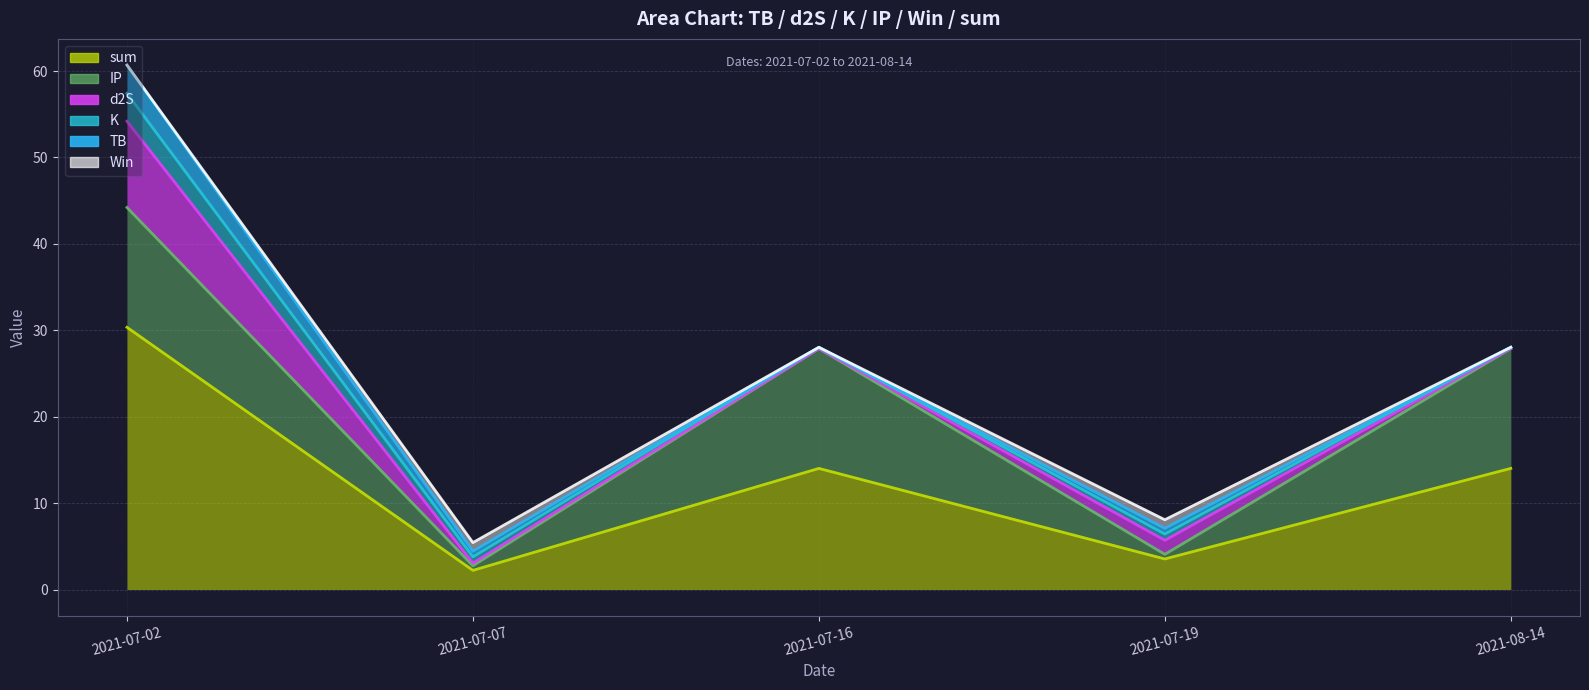

What is the difference between the second highest and minimum values in the d2S series?

1.6